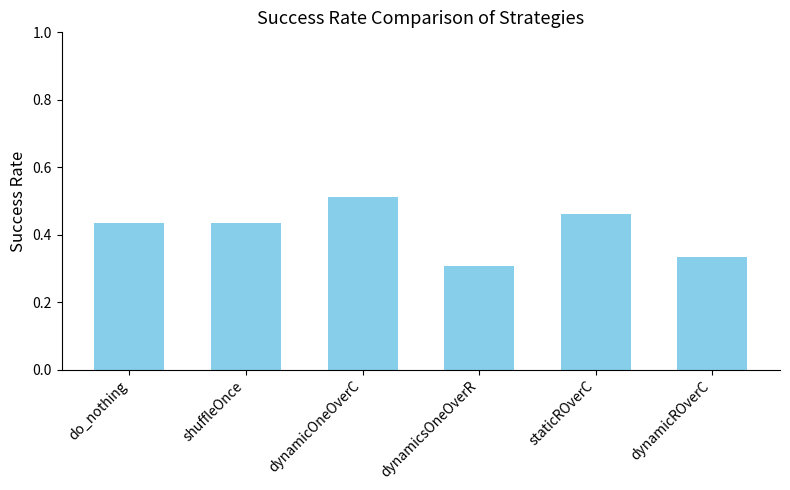

Which label corresponds to the smallest value in the chart?

dynamicsOneOverR